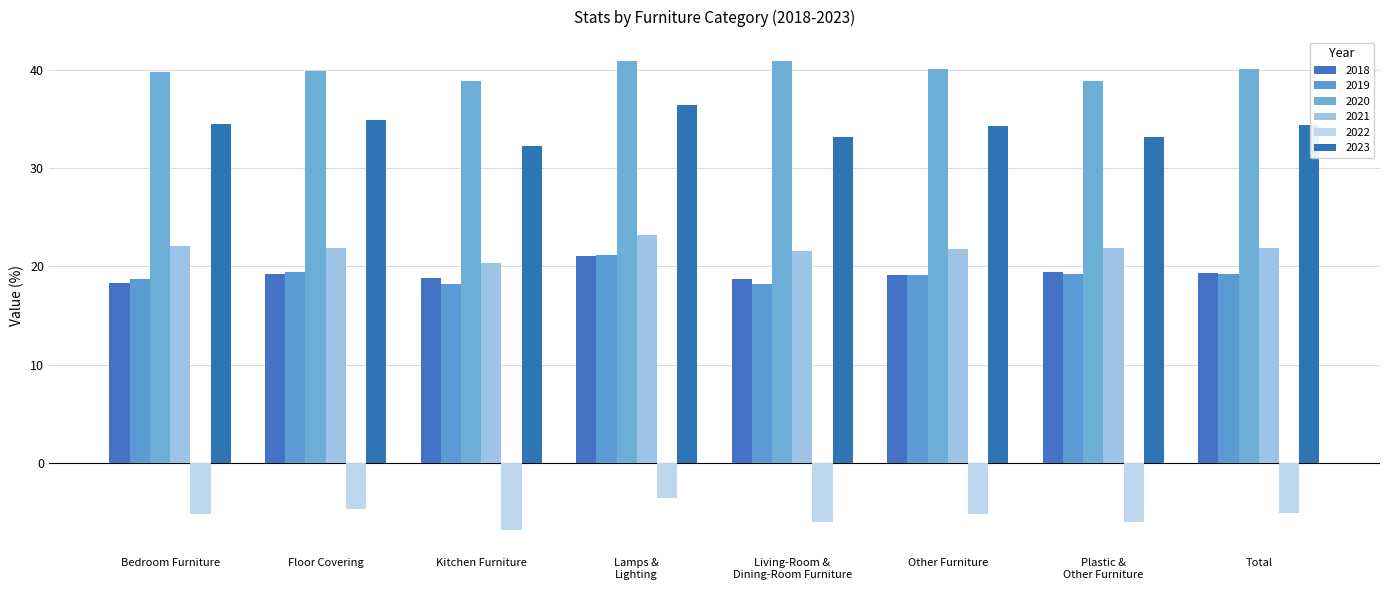

What is the sum of all 2021 values?

174.6